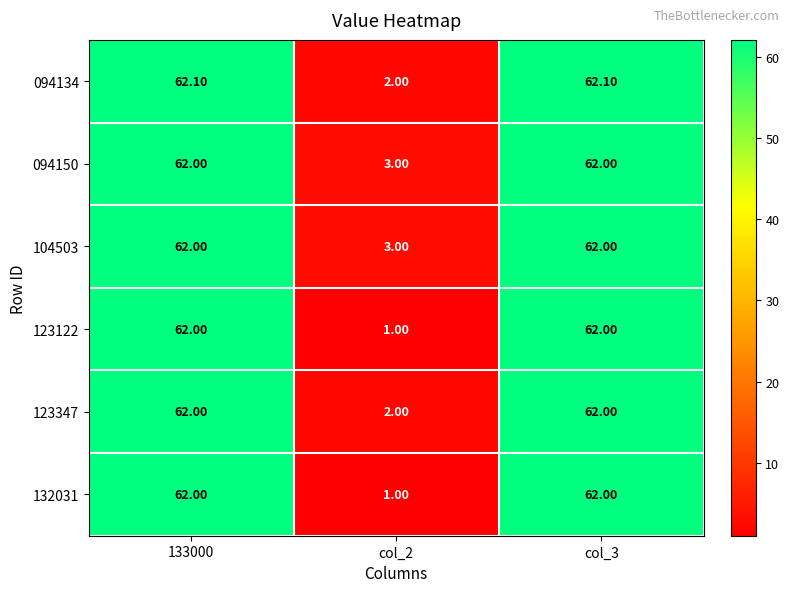

What is the spread (max minus min) of values at col_2?

2.0